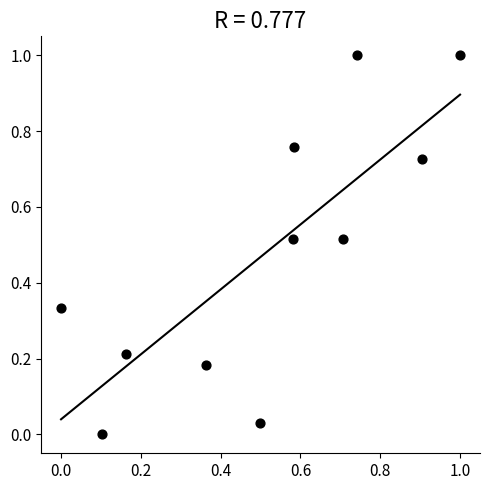

What is the range of X values (max minus min)?

1.0